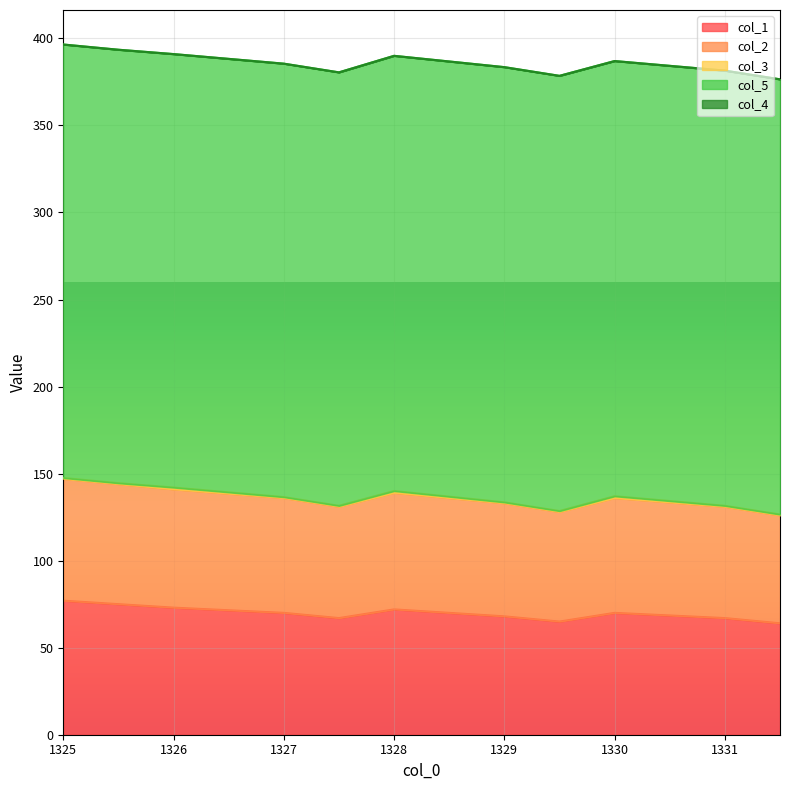

What is the average value of the col_1 series?

69.8